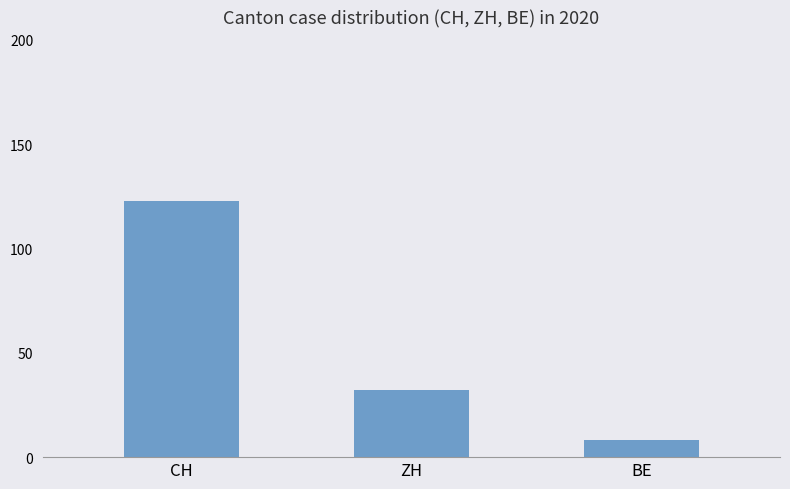

How many categories are shown in the chart?

3